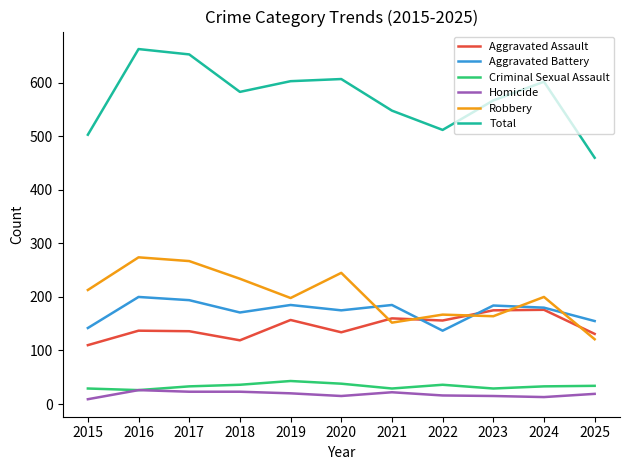

Is the value of Homicide at 2022 greater than the value of Robbery at 2021?

No